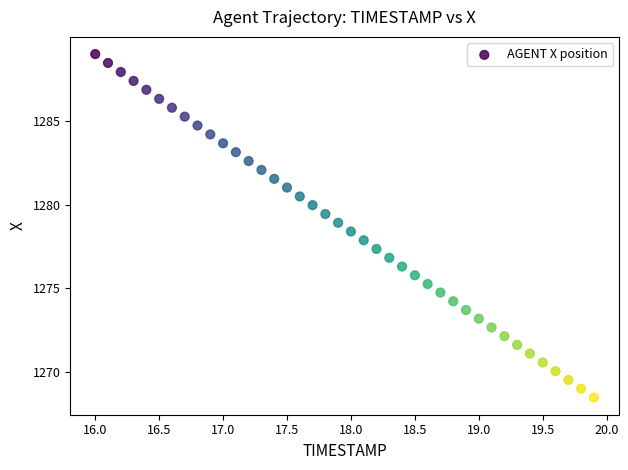

What is the range of X values (max minus min)?

3.9